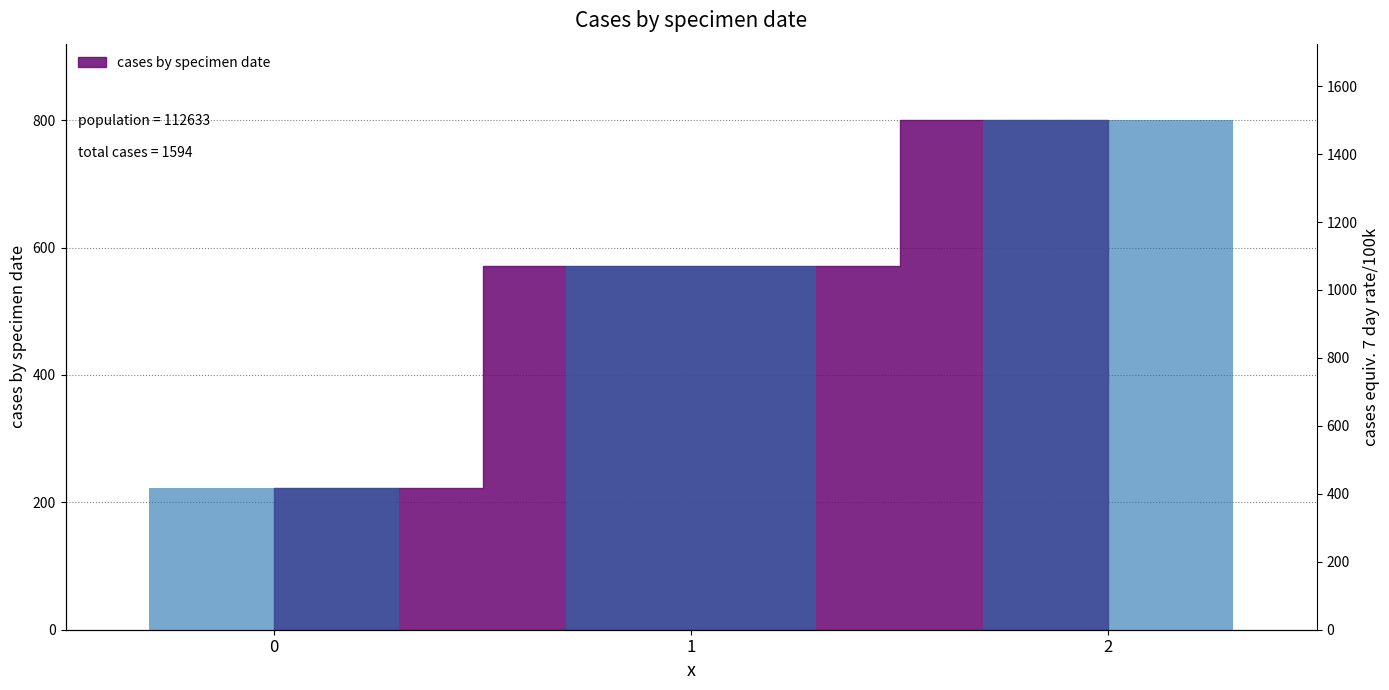

True or false: the data shows 571.4 at 1.

True